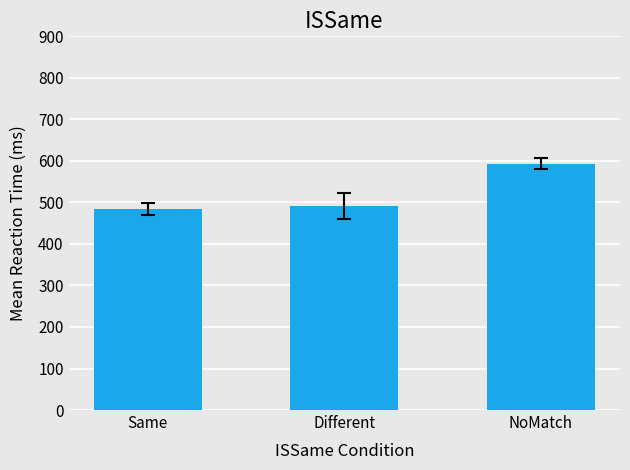

List the labels in order of value, smallest first.

Same, Different, NoMatch